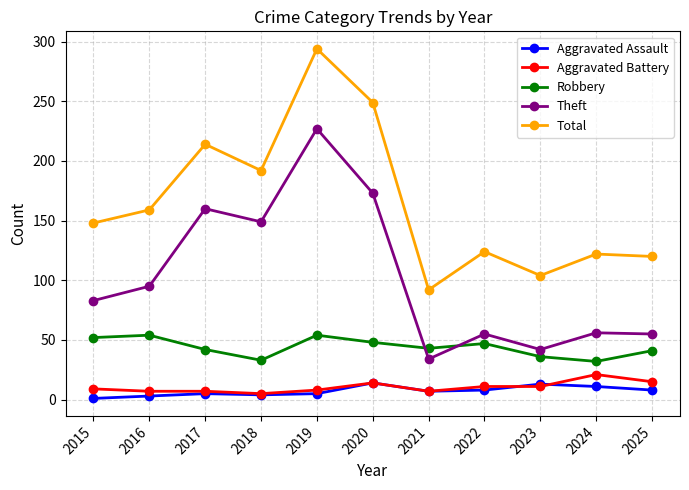

Which series has the largest total across all categories?

Total